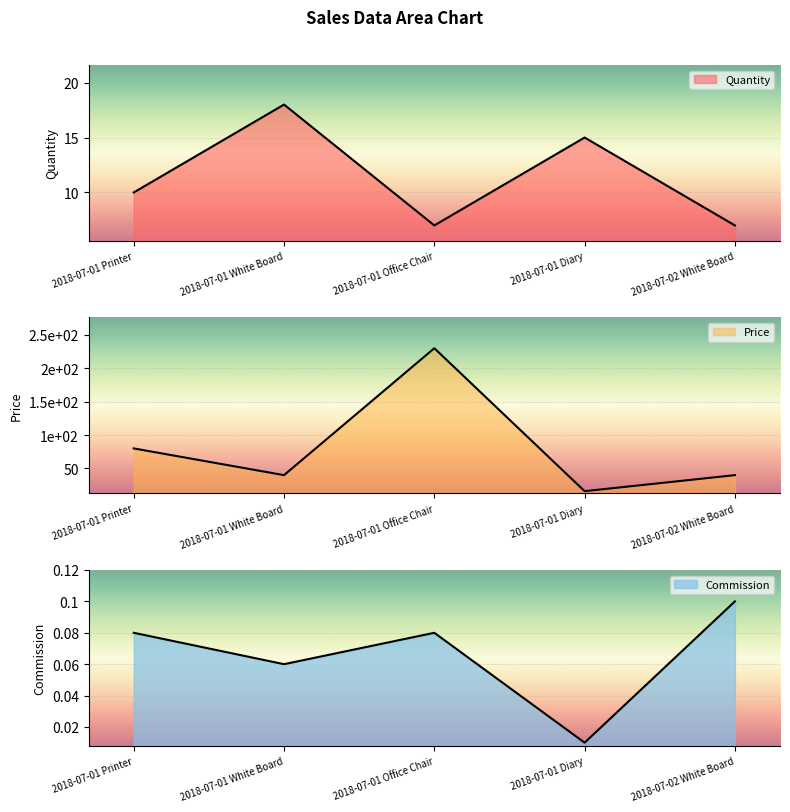

Rank the categories by Quantity value from highest to lowest.

2018-07-01 White Board, 2018-07-01 Diary, 2018-07-01 Printer, 2018-07-01 Office Chair, 2018-07-02 White Board